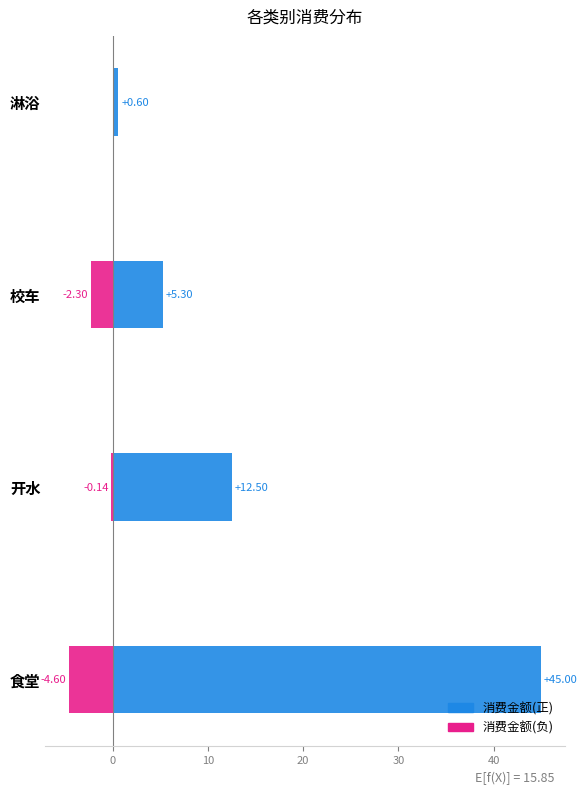

Reading left to right, extract all data points from this chart.

消费金额(正): 45.0	12.5	5.3	0.6
消费金额(负): -4.6	-0.1	-2.3	0.0